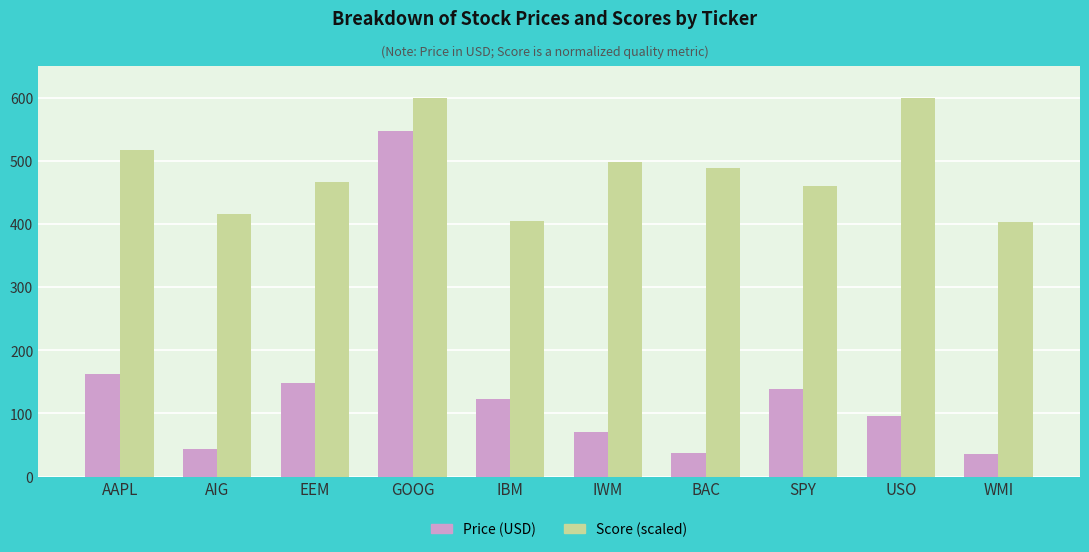

Rank the series at SPY from lowest to highest value.

Price (USD), Score (scaled)